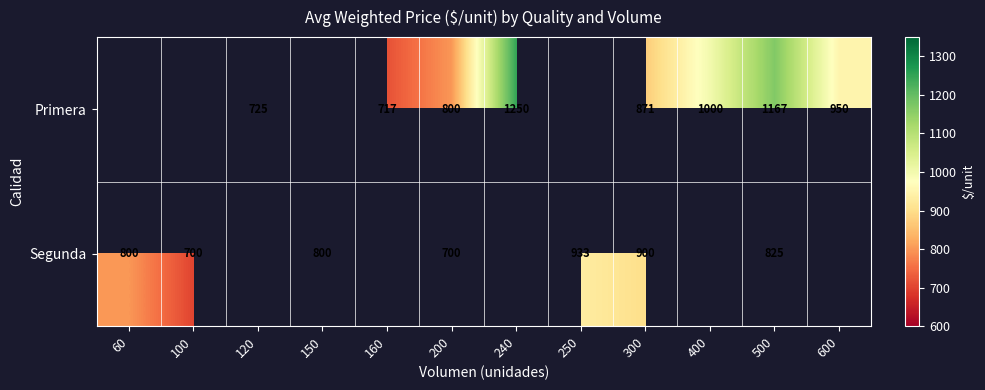

What is the spread (max minus min) of values at 300?

29